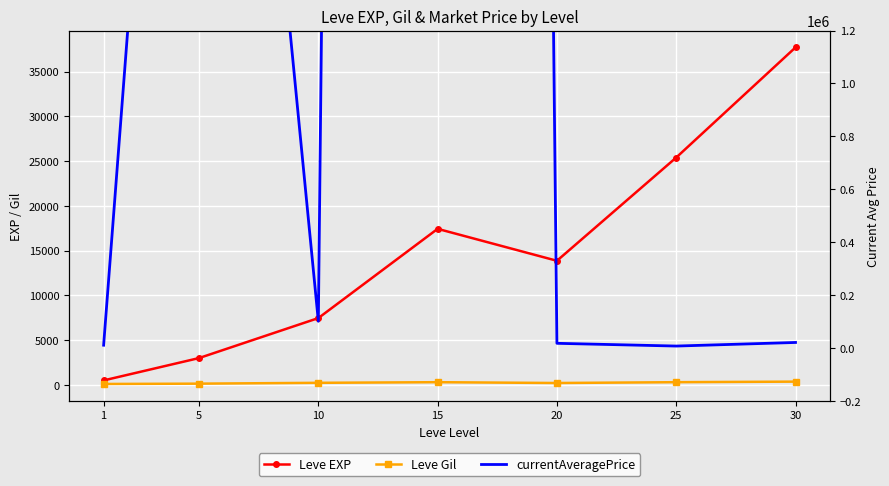

Where does the Leve EXP series first go above 13876?

15